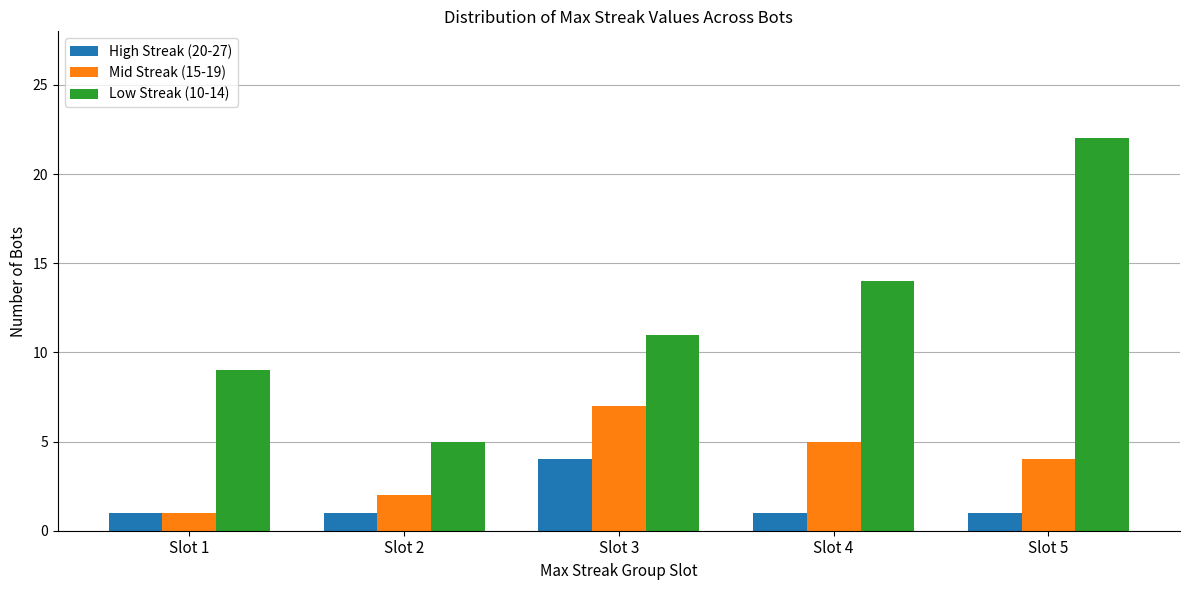

Reading right to left, what are all the values shown in this chart?

High Streak (20-27): 1	1	4	1	1
Mid Streak (15-19): 4	5	7	2	1
Low Streak (10-14): 22	14	11	5	9